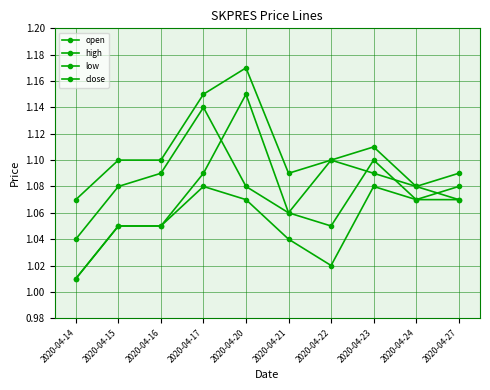

What is the spread (max minus min) of values at 2020-04-22?

0.1